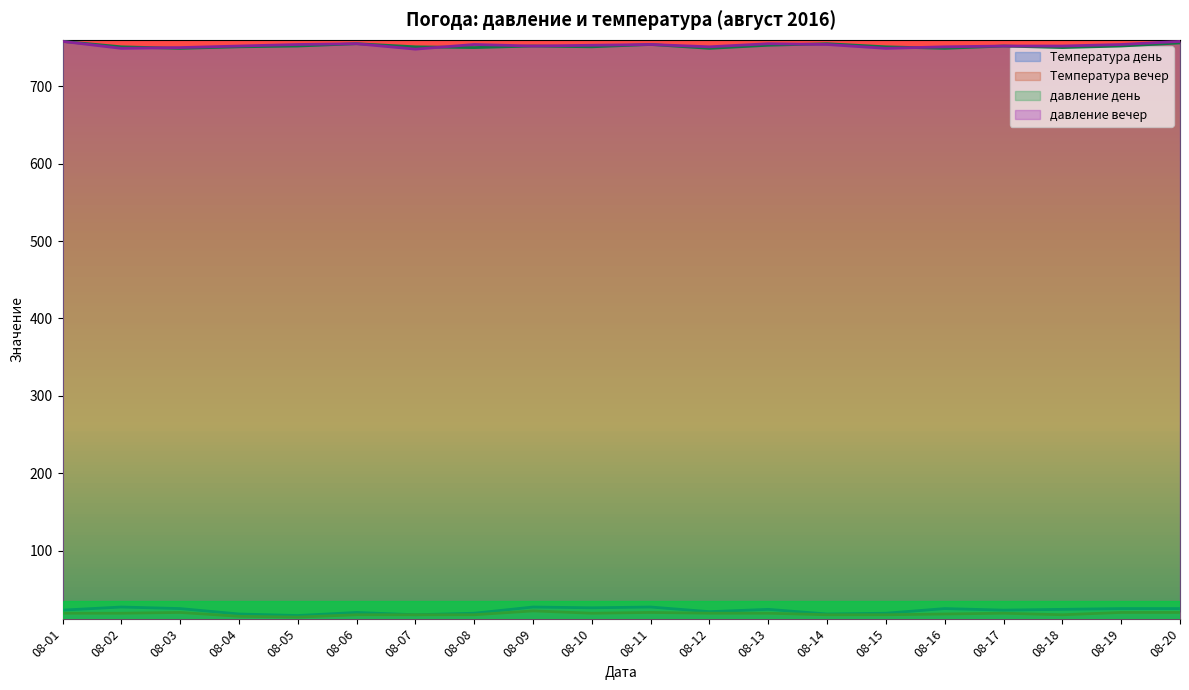

Which series has the widest spread of values?

Температура день